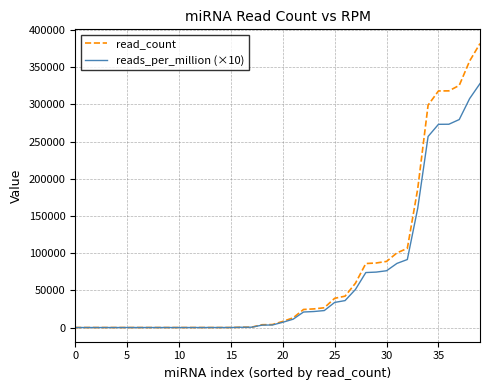

What is the greatest value displayed?

381858.0